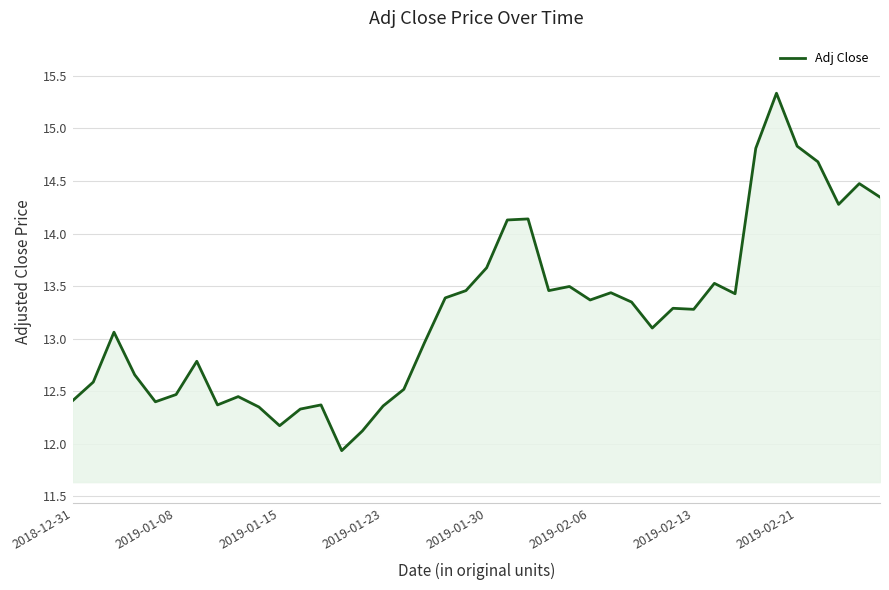

What is the greatest value displayed?

15.3